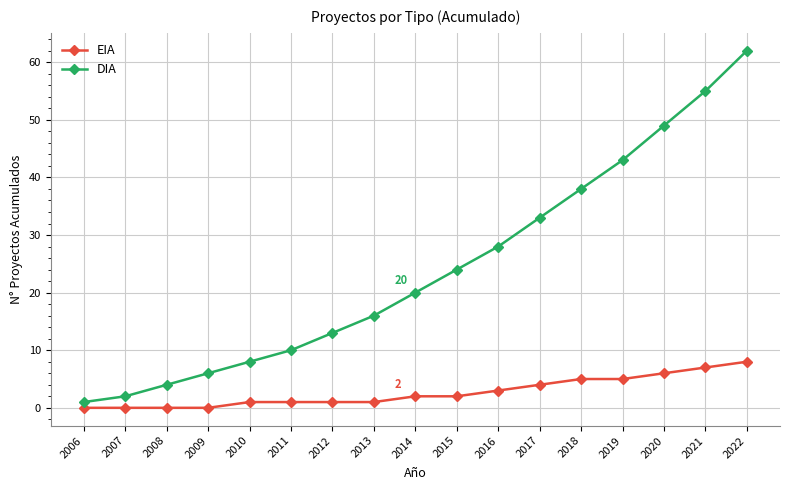

What is the value of the EIA point at the 13th from the left?

5